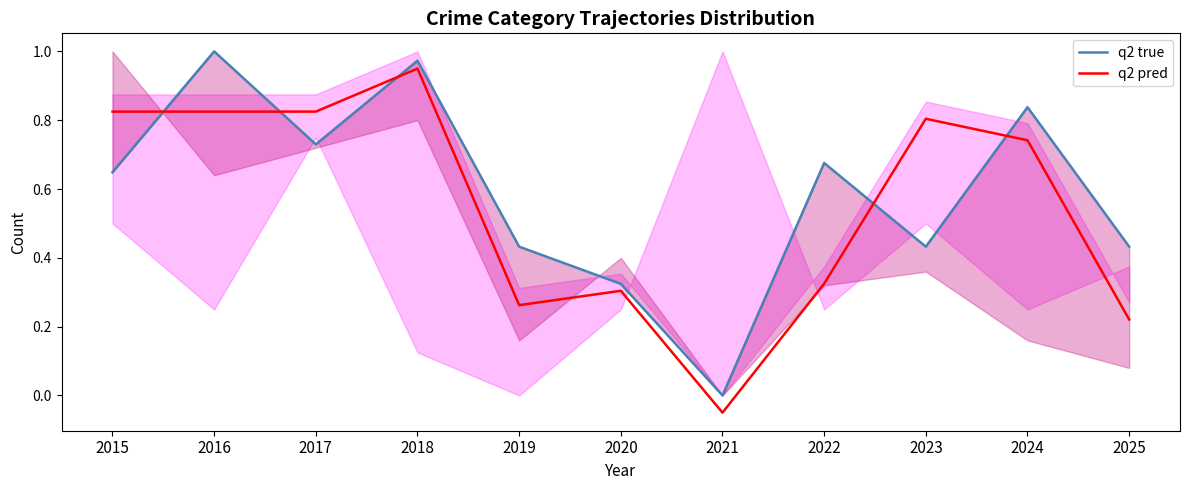

Between 2025 and 2018, which is larger?

2018